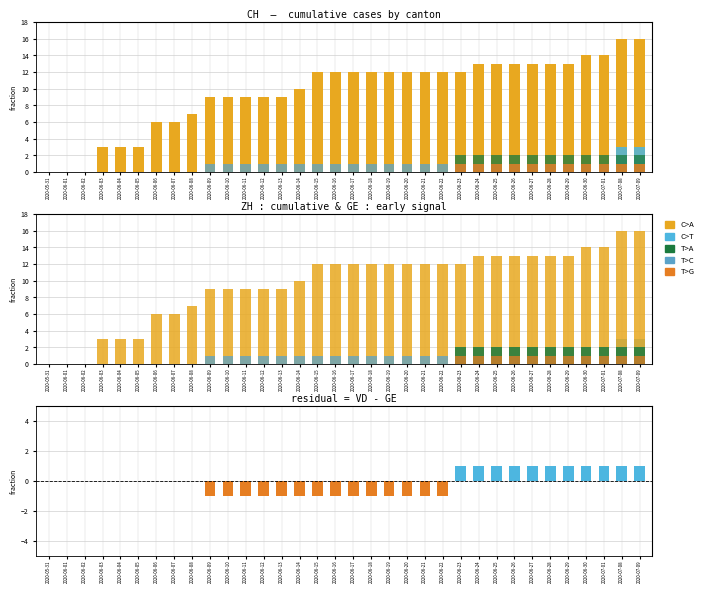

How many values in the CH series are below 12?

15